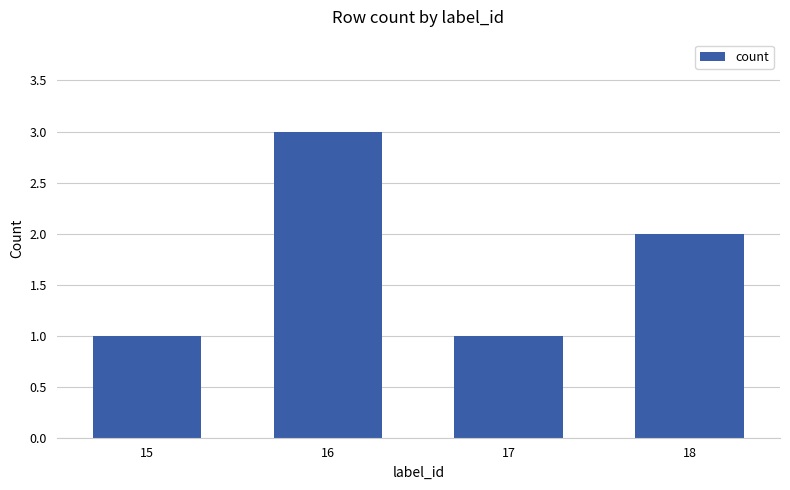

What is the sum of the values at 15 and 18?

3